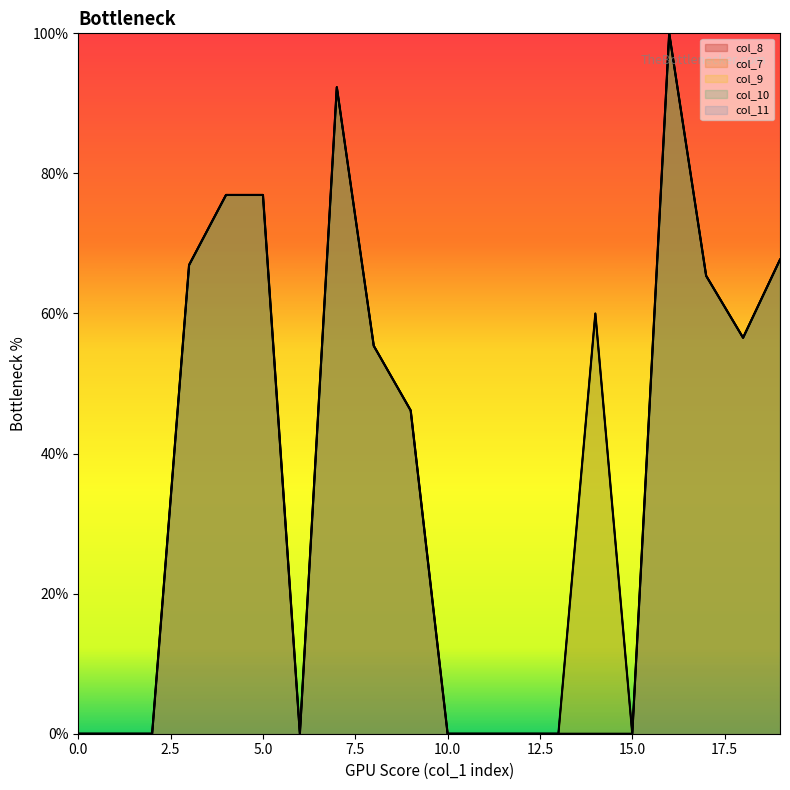

What is the maximum value for col_11?

100.0